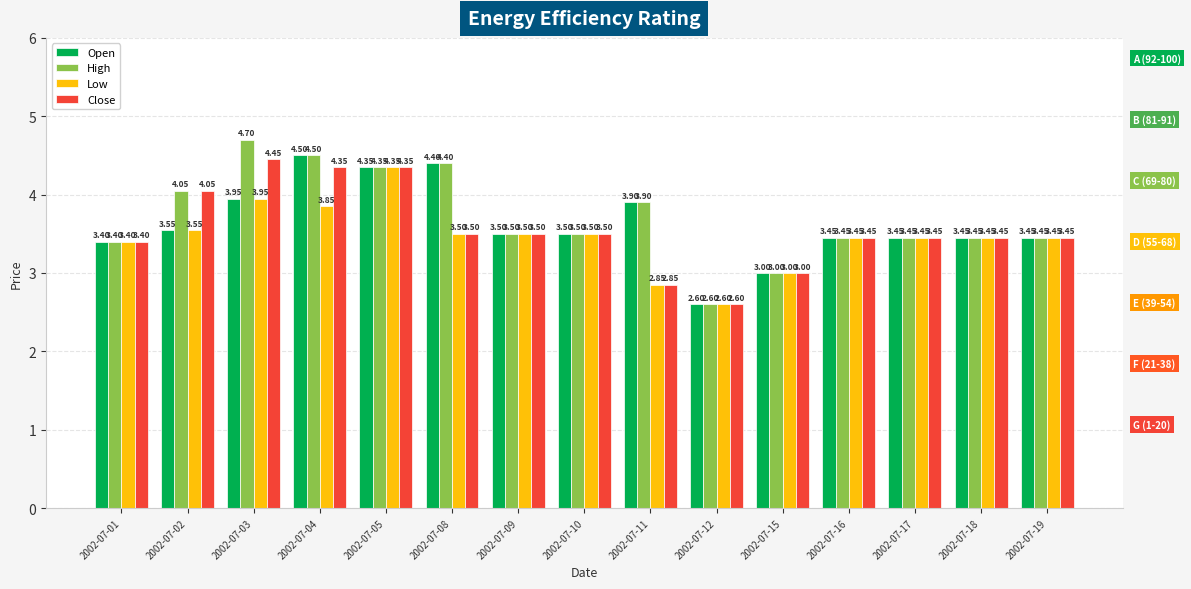

At which category is the sum across all series the highest?

2002-07-05